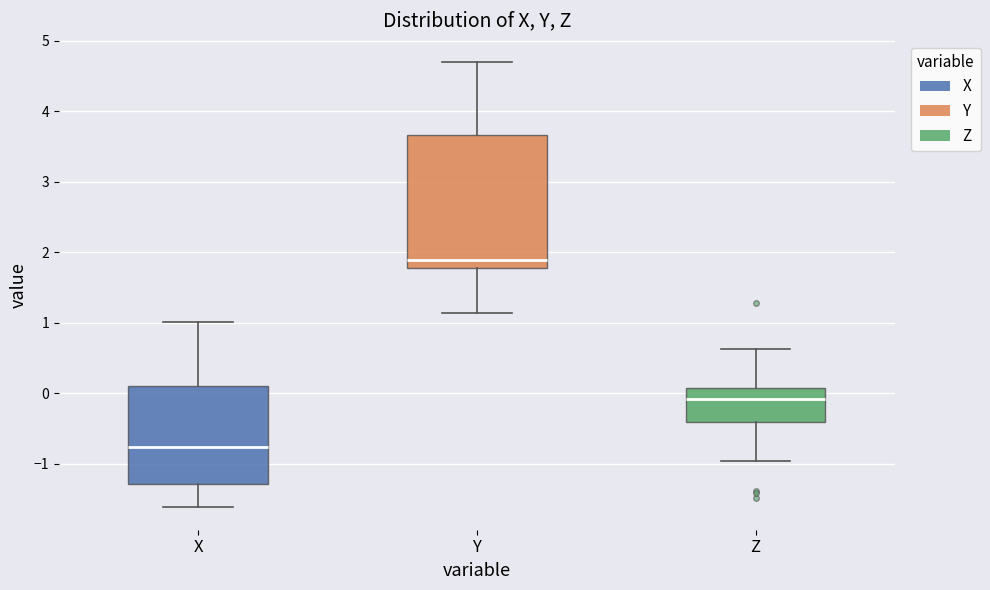

Comparing the boxes themselves (not the whiskers), which one is the tallest?

Y